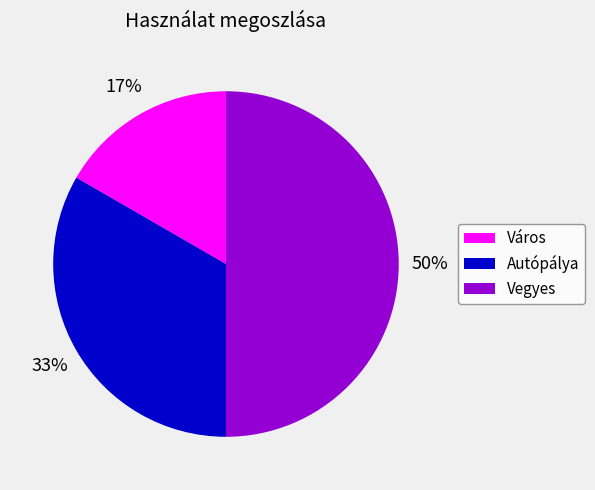

To the nearest percent, what is the combined percentage of Város and Vegyes?

67%